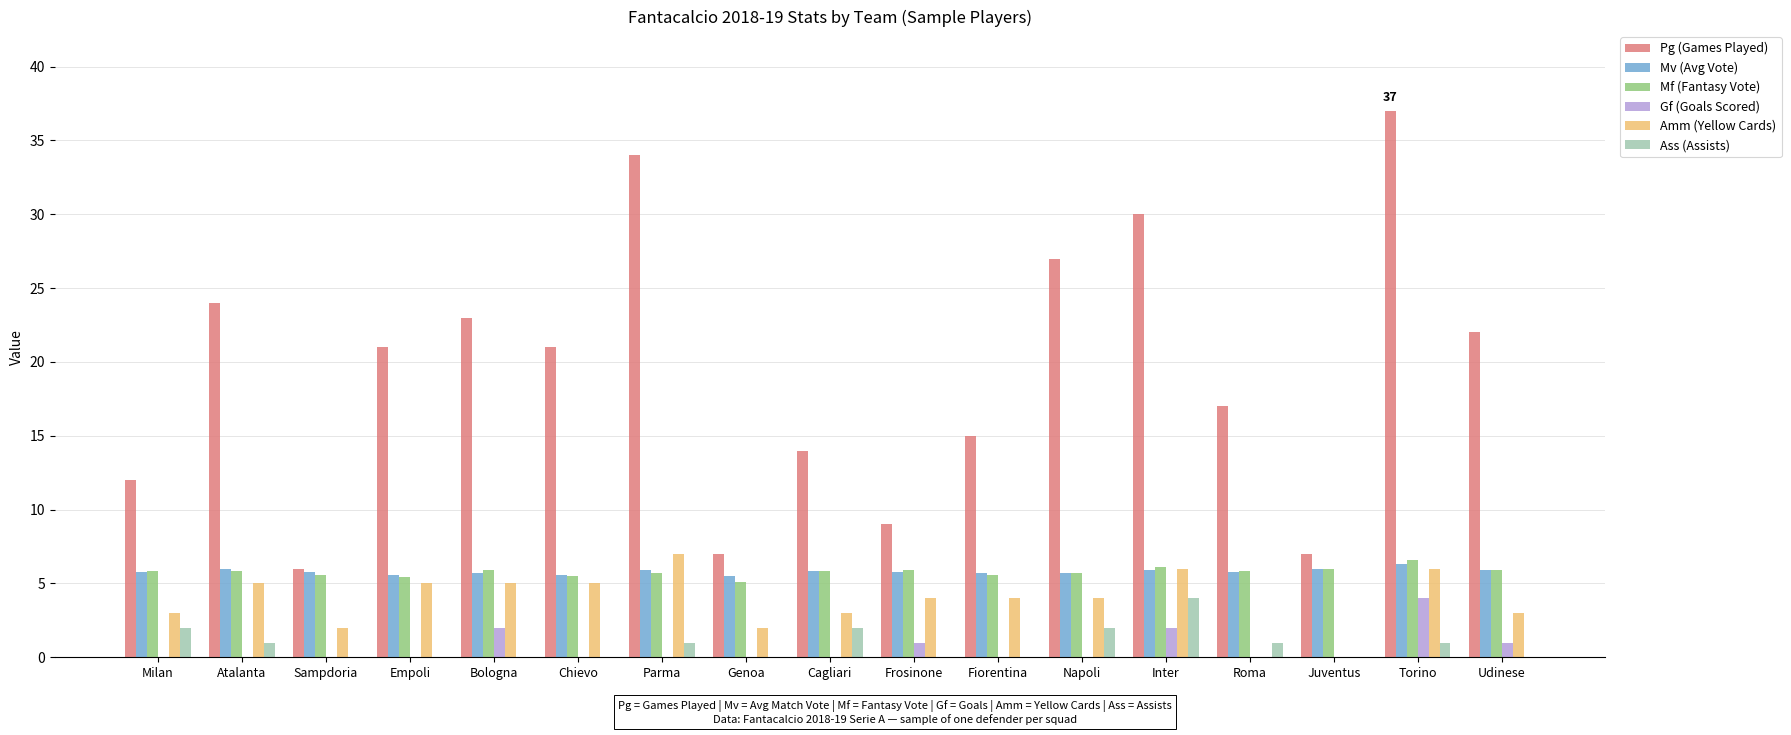

What is the sum of all Pg (Games Played) values?

326.0